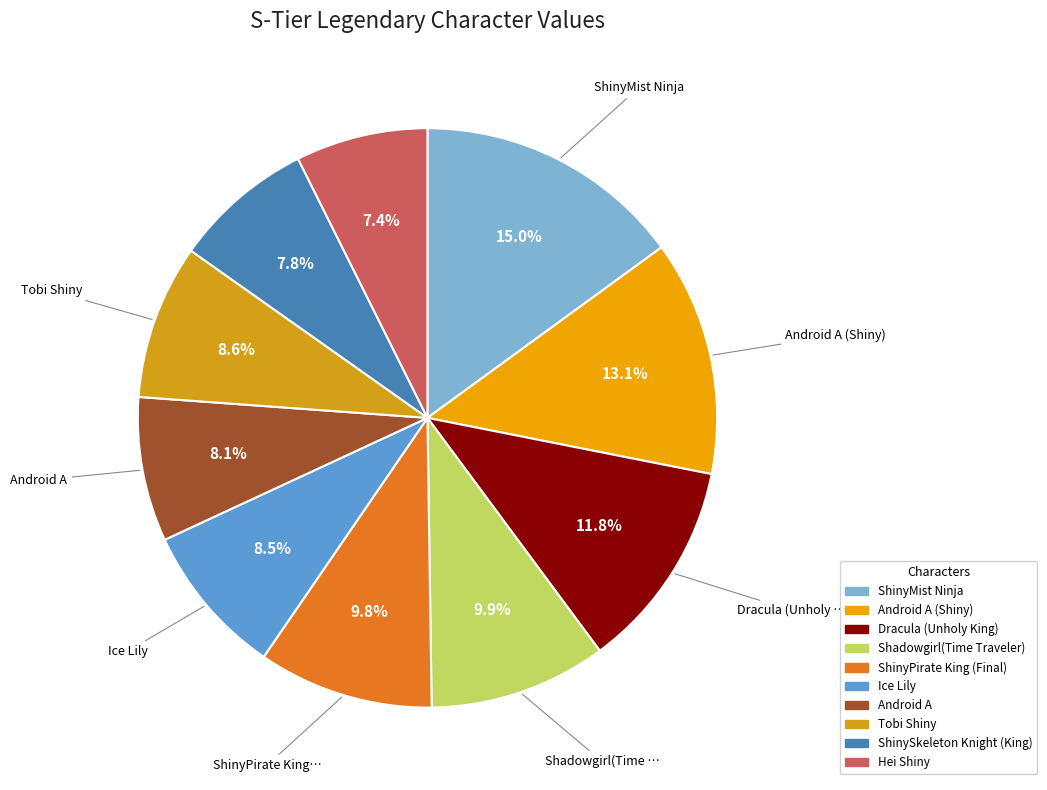

How much of the chart is everything except ShinyPirate King (Final)?

90.2%